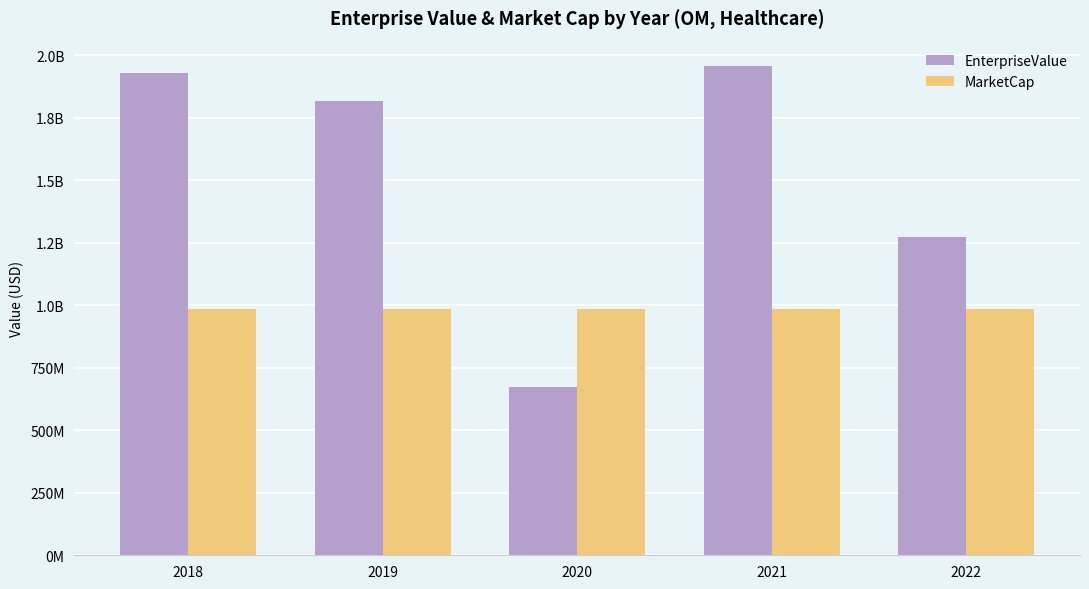

At which category is the sum across all series the highest?

2021